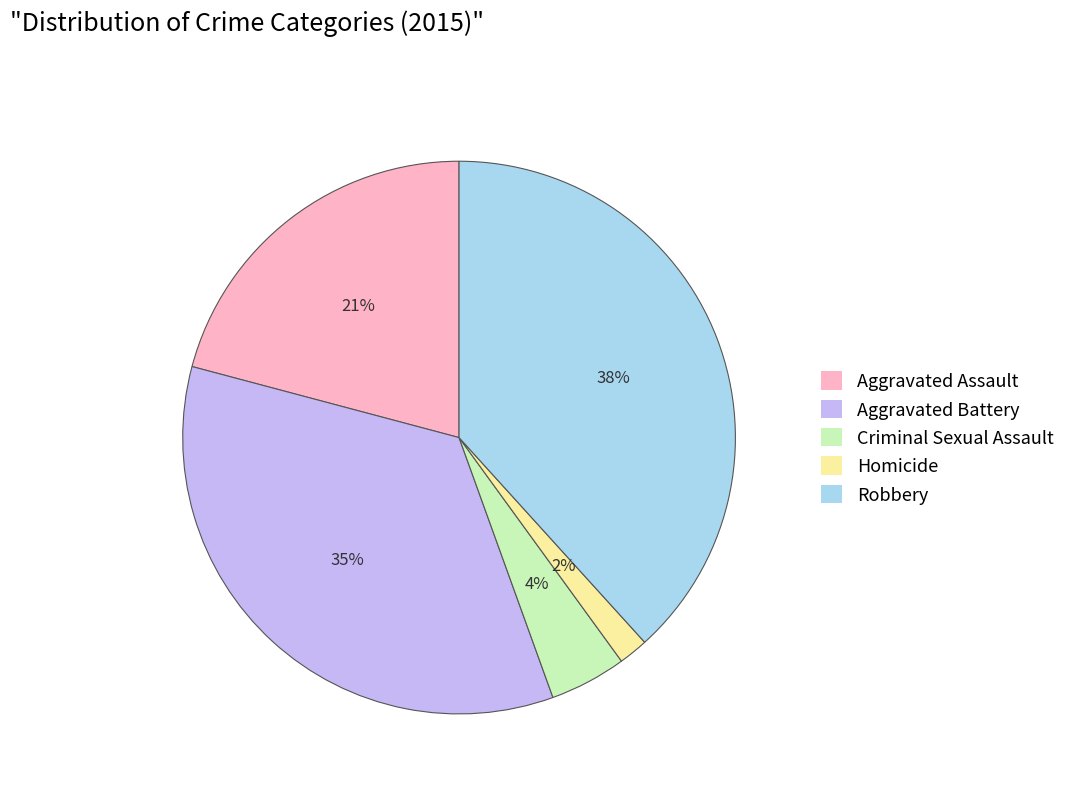

How many segments does this pie chart have?

5